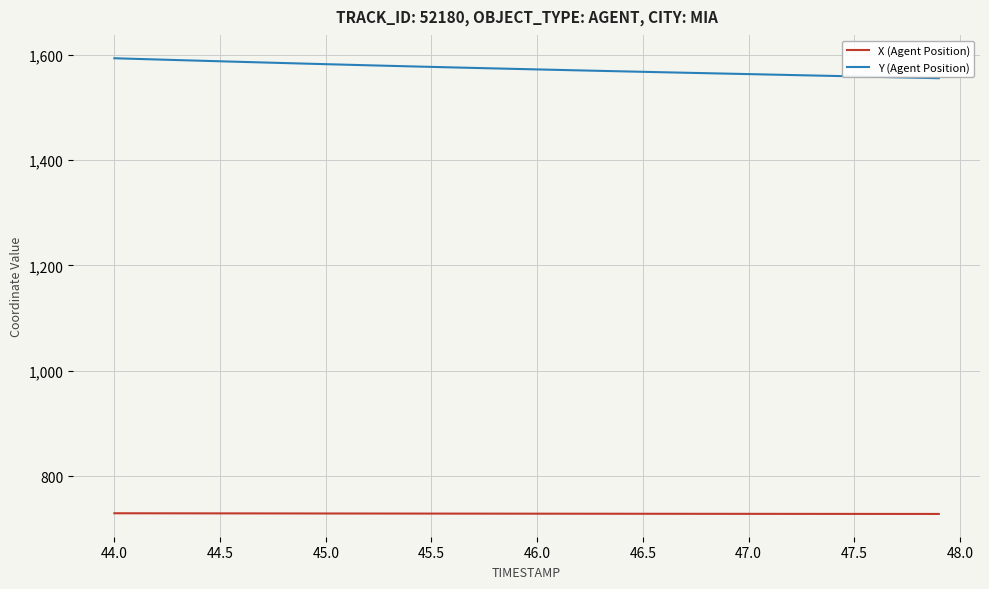

What is the difference between the maximum and minimum values in the Y (Agent Position) series?

37.9